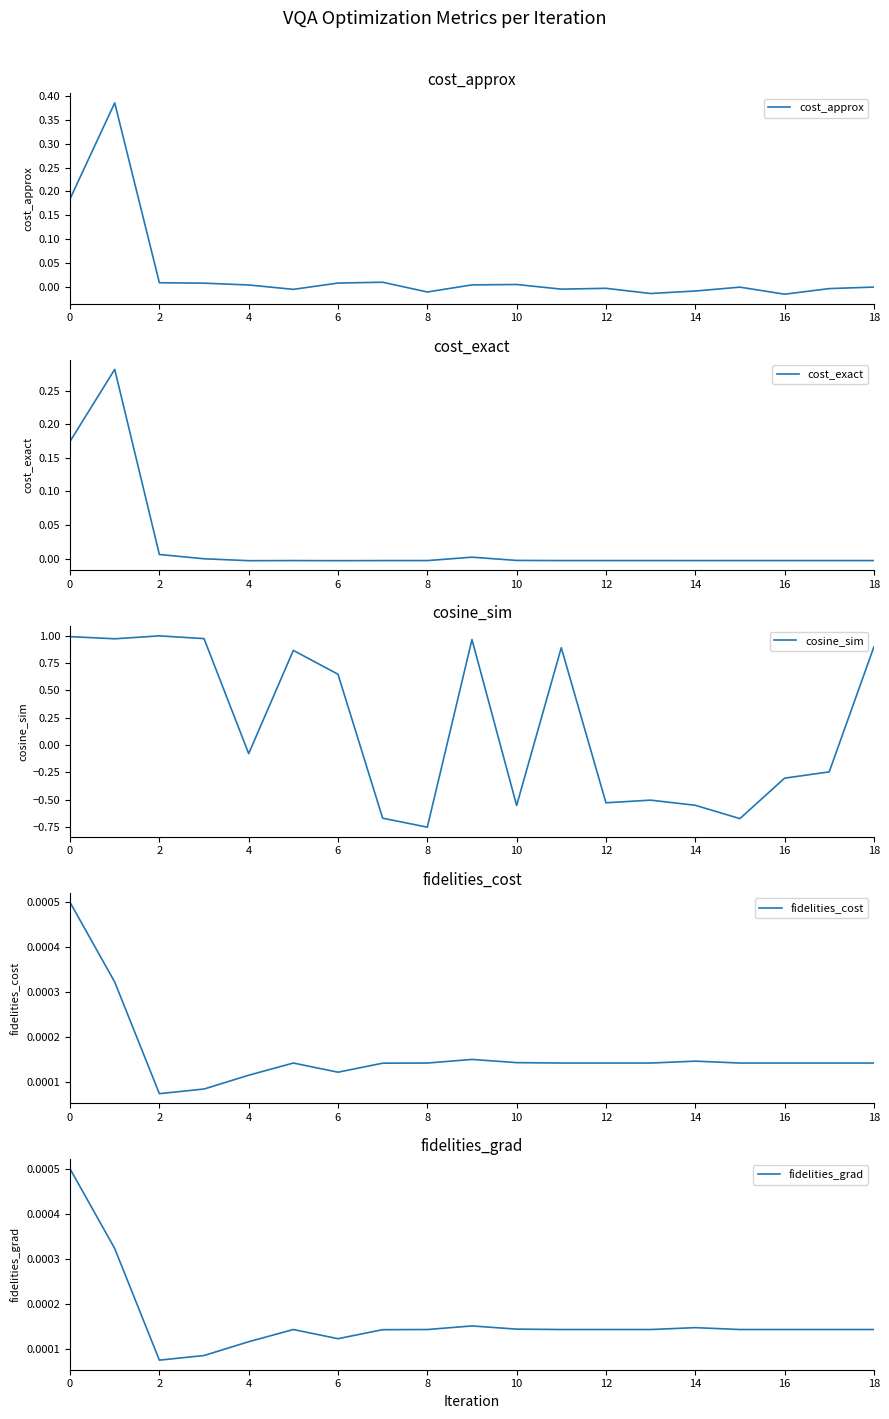

True or false: cost_approx and fidelities_grad intersect in this chart.

True